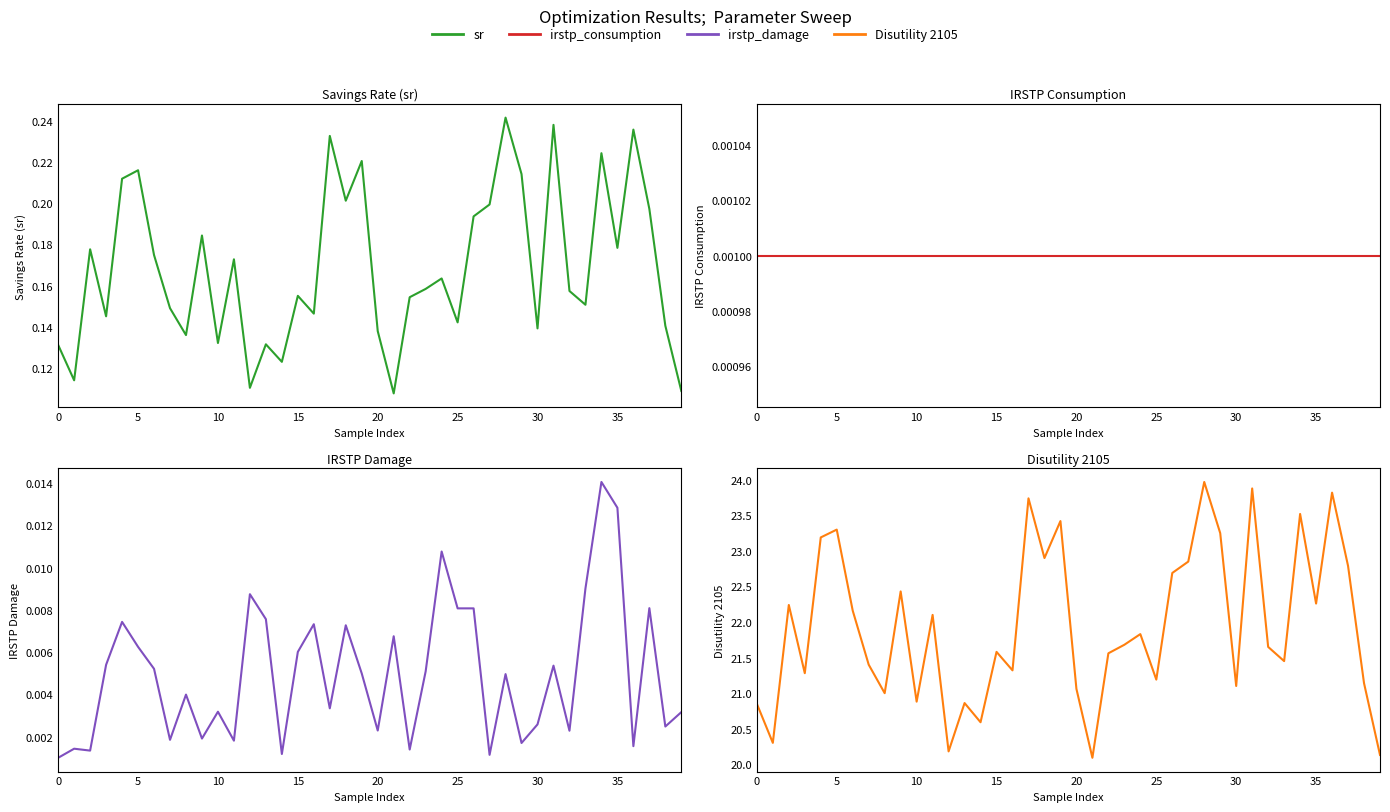

True or false: irstp_consumption has more than 0 points higher than both neighbors.

False